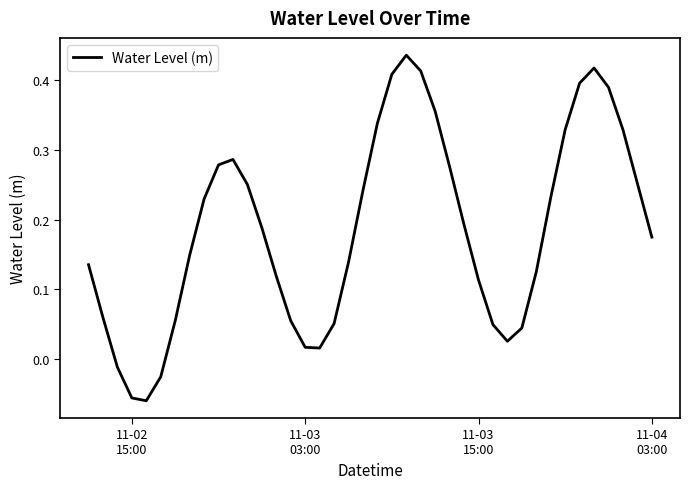

Does the chart have visible grid lines?

No